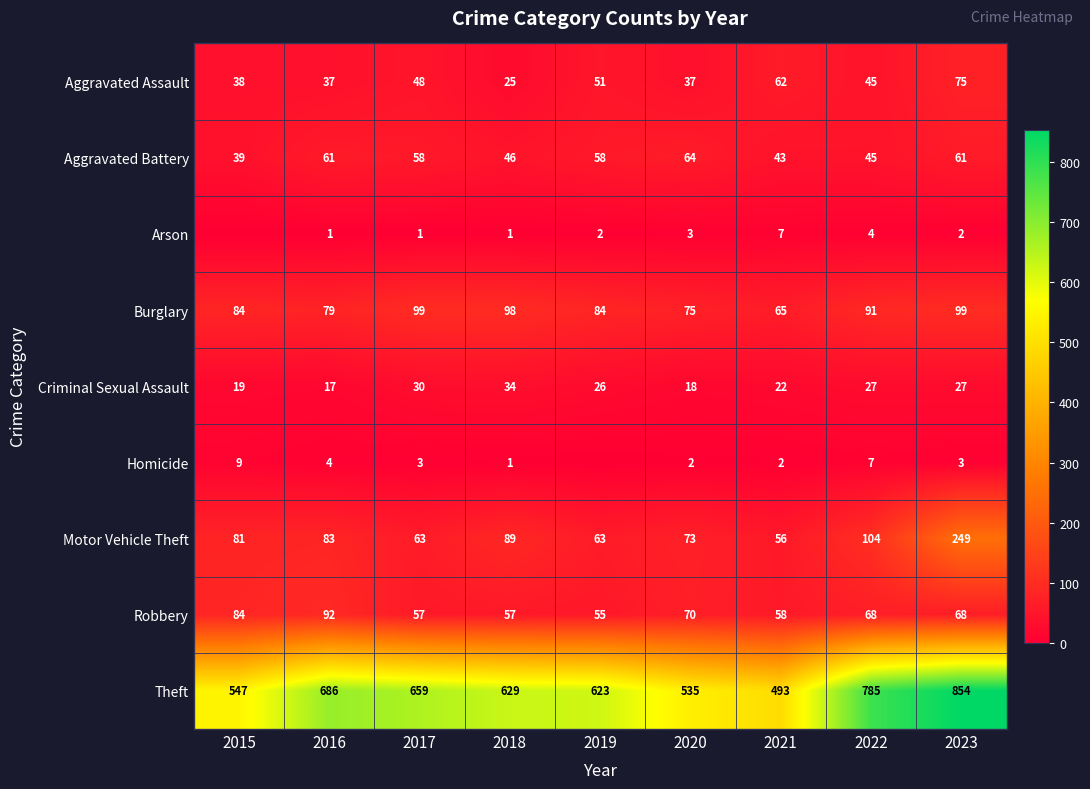

Which series changed the most between 2018 and 2023?

Theft